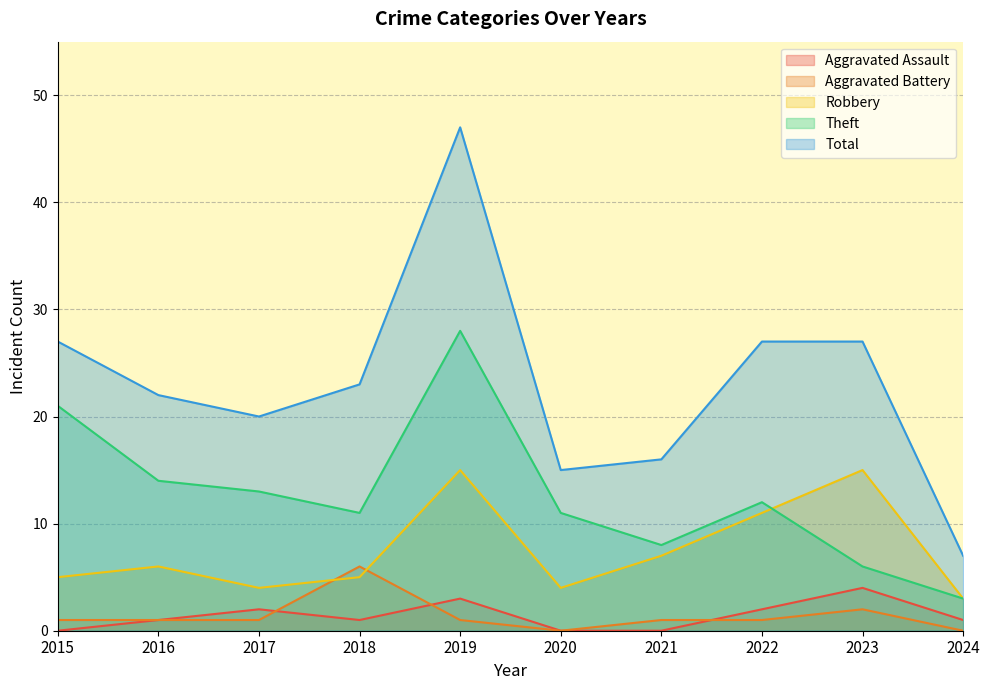

The value of Aggravated Battery at 2017 is 1. True or false?

True